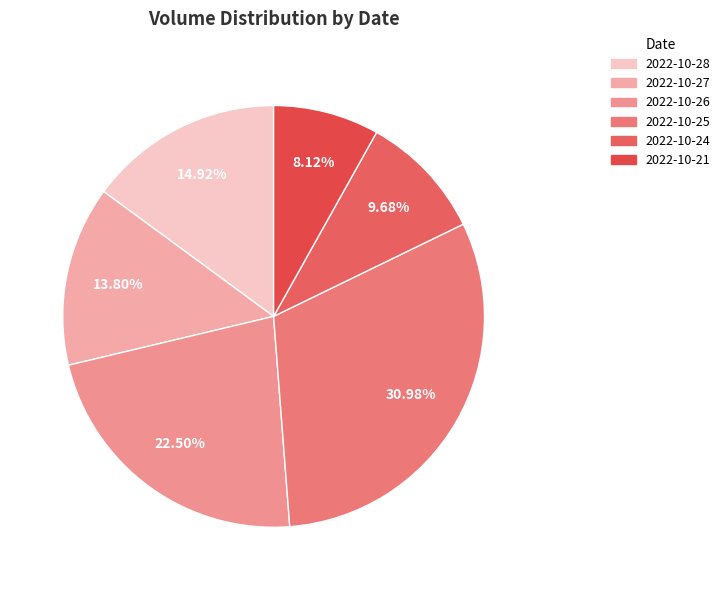

Is it true that 2022-10-28 is 15% of the pie?

True